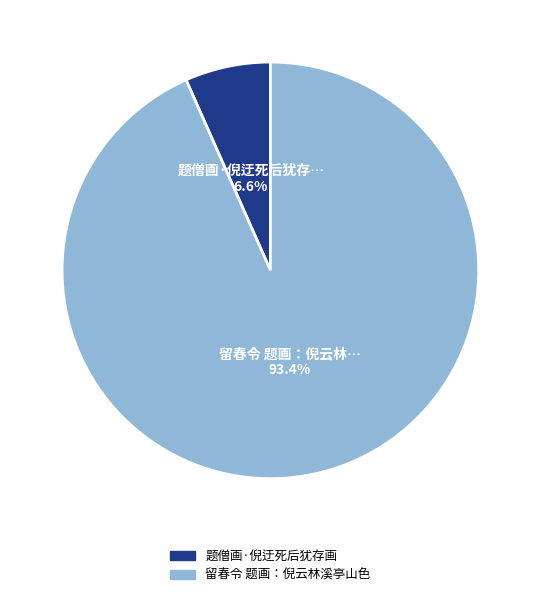

Is it true that 题僧画·倪迂死后犹存画 is 17% of the pie?

False